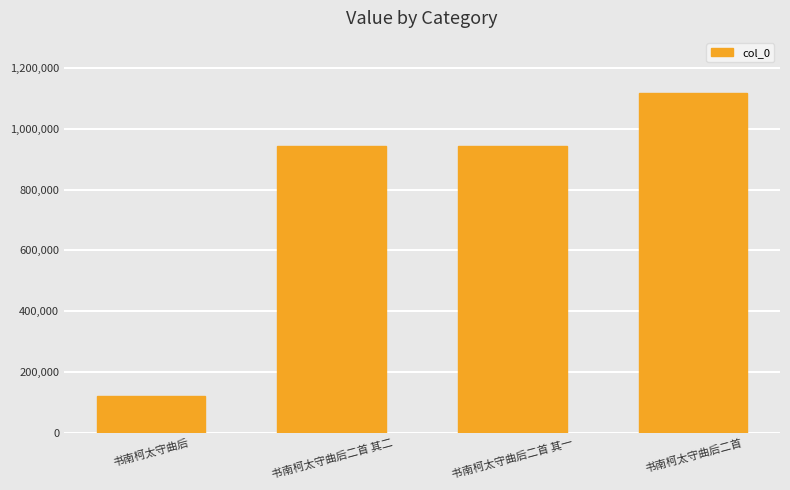

True or false: the data shows 1458425 at 书南柯太守曲后二首 其二.

False